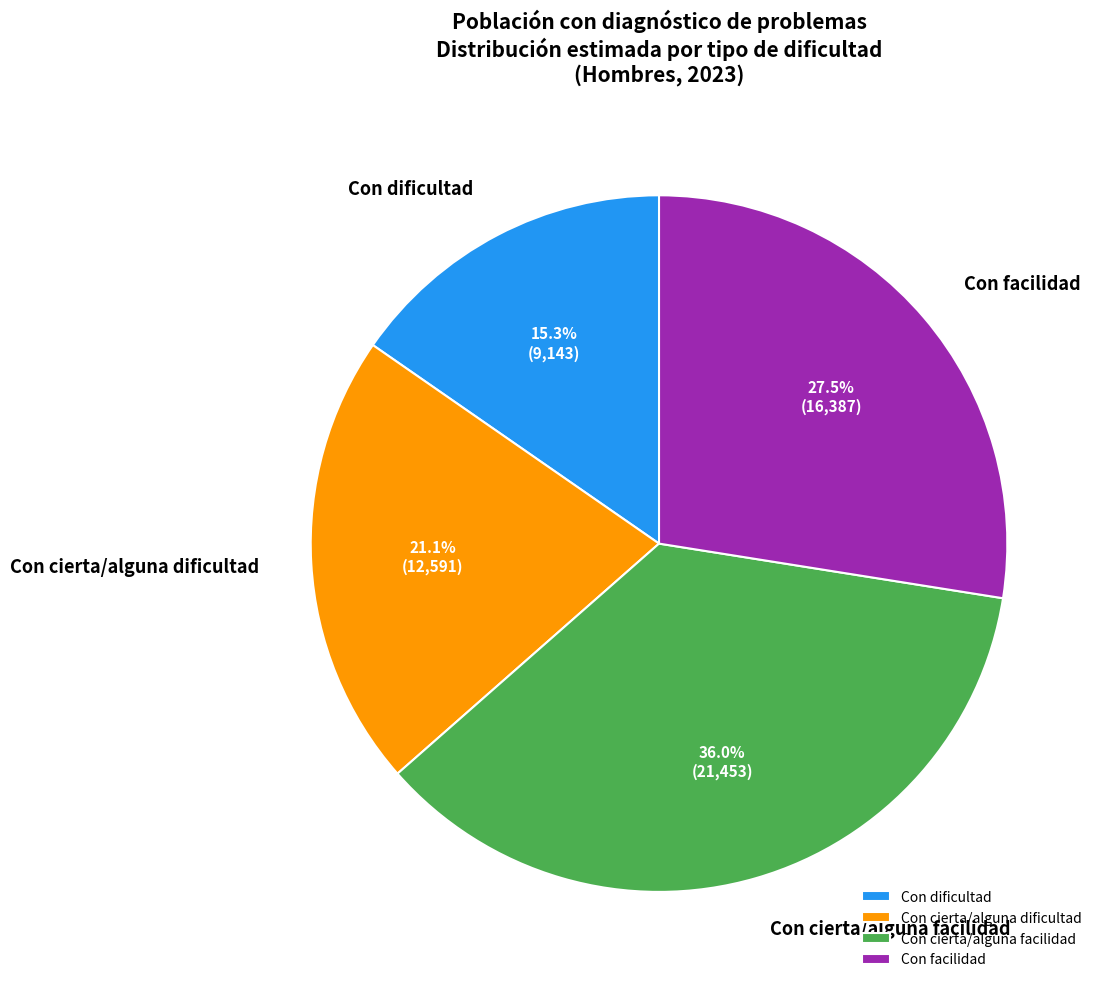

Is Con facilidad the majority of the pie?

No